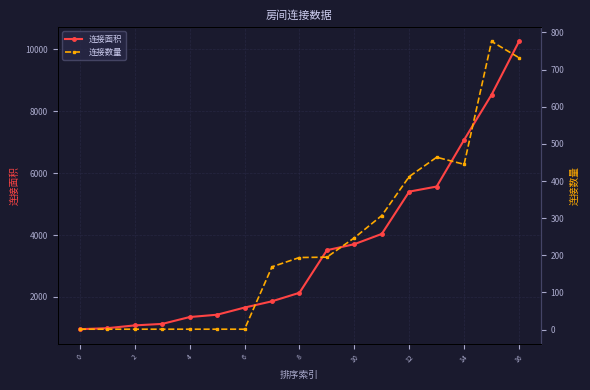

What is the difference between the 连接面积 values at 10 and 14?

3373